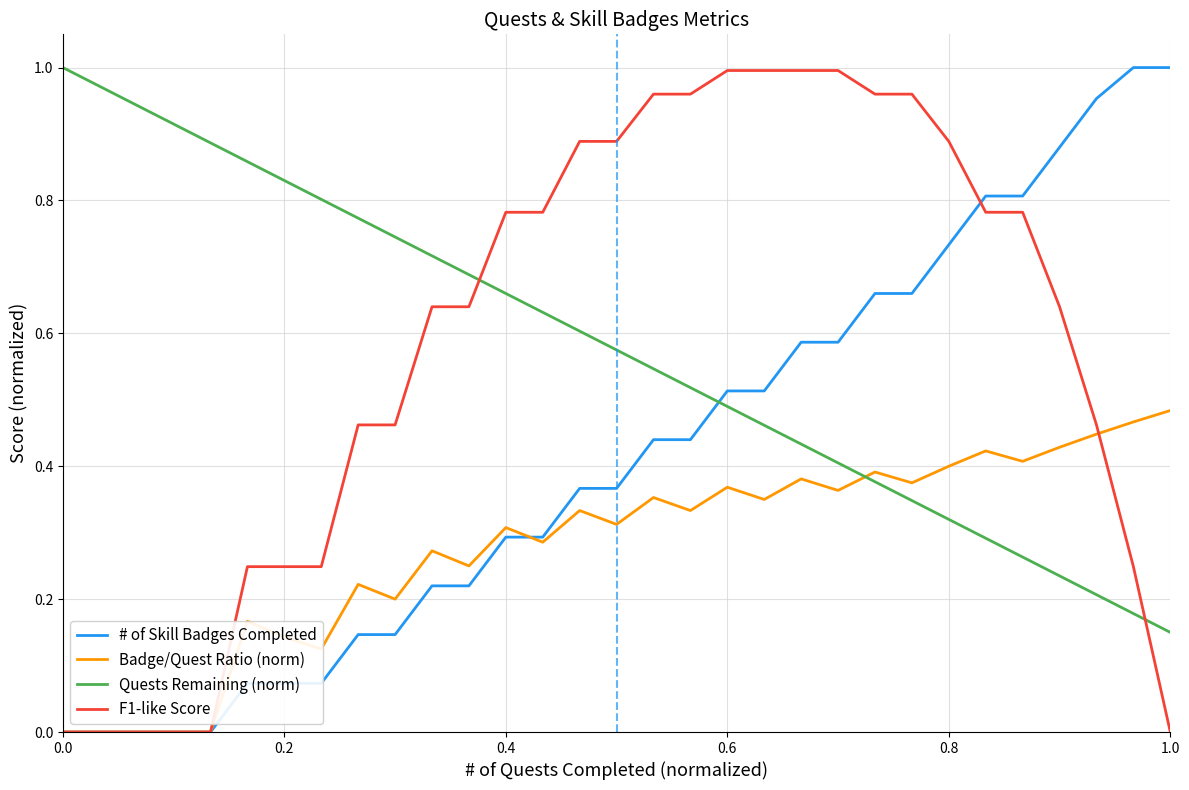

True or false: Quests Remaining (norm) and # of Skill Badges Completed cross at least once.

True